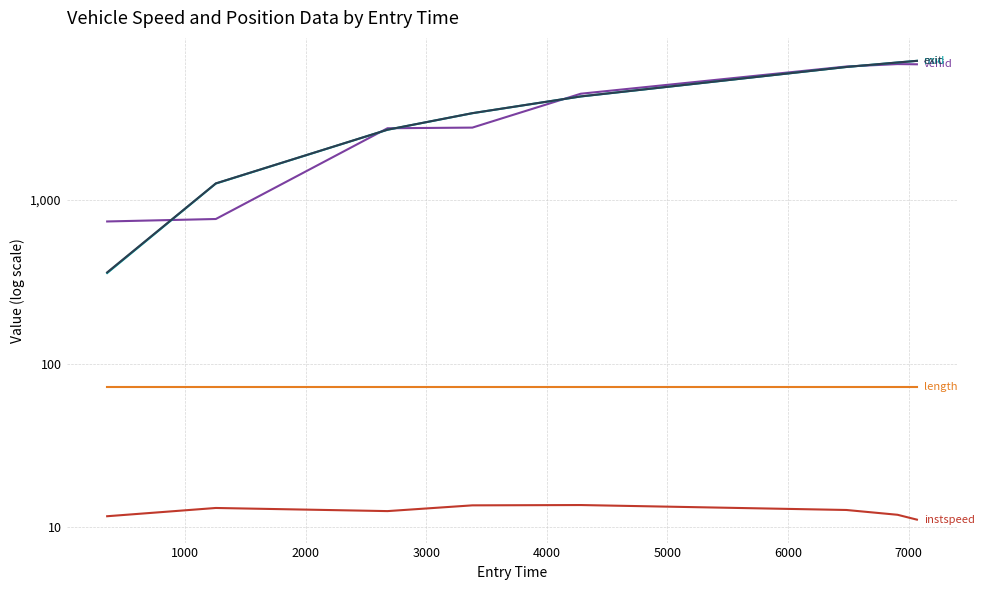

Does the chart display data point markers on the line(s)?

No